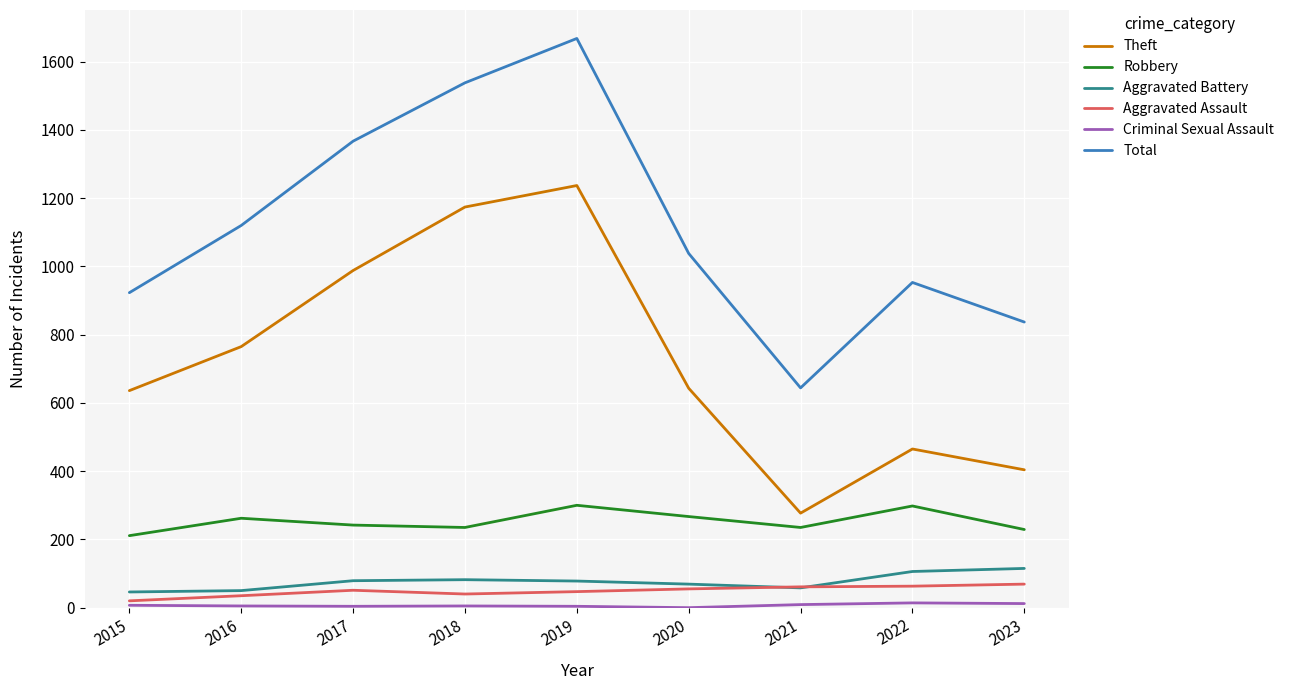

True or false: Aggravated Assault and Theft cross at least once.

False